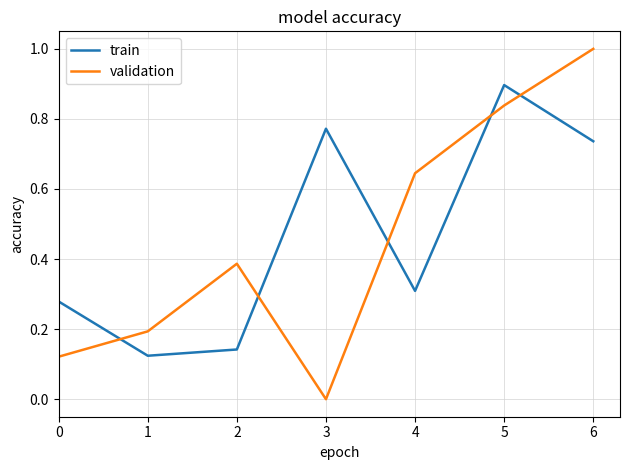

Which series ends up on top after the final intersection of validation and train?

validation